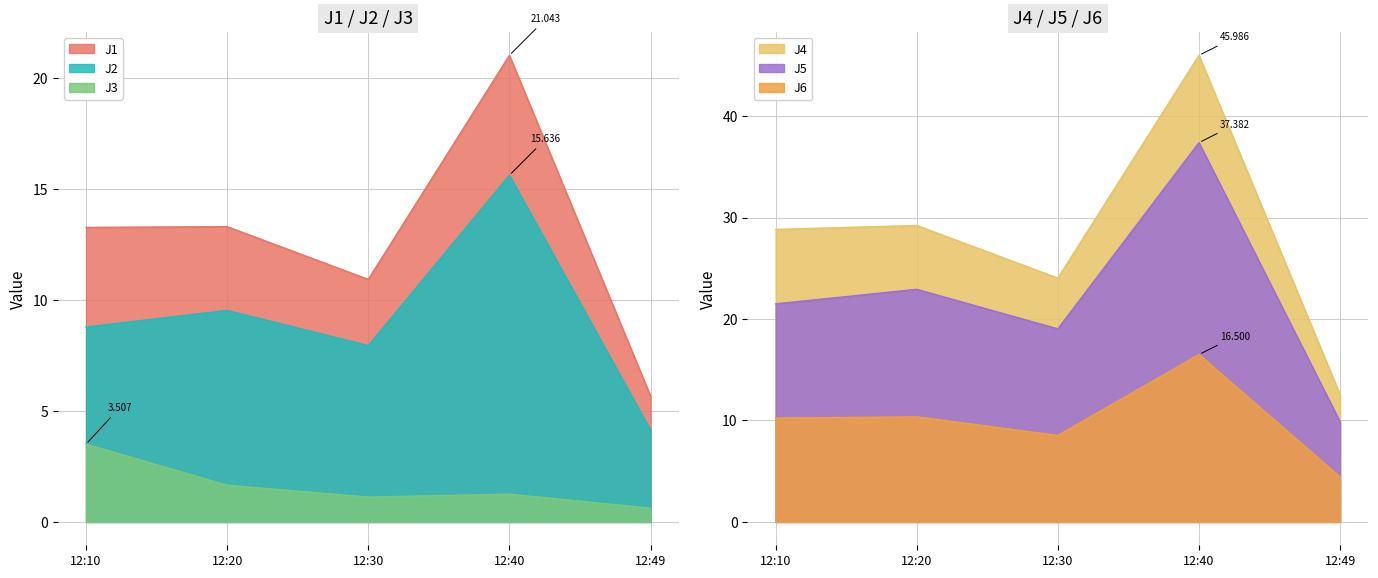

Reading left to right, what are all the values shown in this chart?

J1: 13.3	13.3	10.9	21.0	5.7
J2: 8.8	9.5	8.0	15.6	4.1
J3: 3.5	1.7	1.1	1.3	0.6
J4: 28.8	29.2	24.0	46.0	12.5
J5: 21.5	22.9	19.0	37.4	9.9
J6: 10.2	10.4	8.5	16.5	4.4